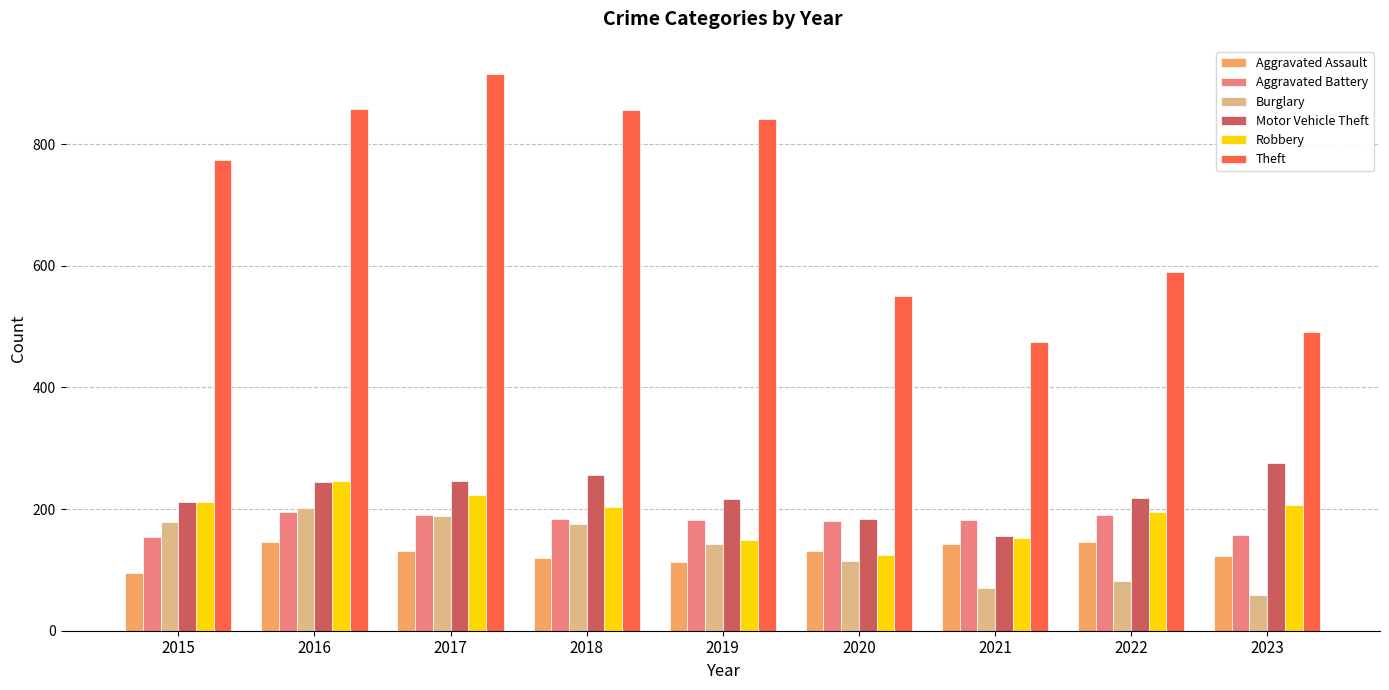

What is the difference between the highest and lowest values at 2018?

737